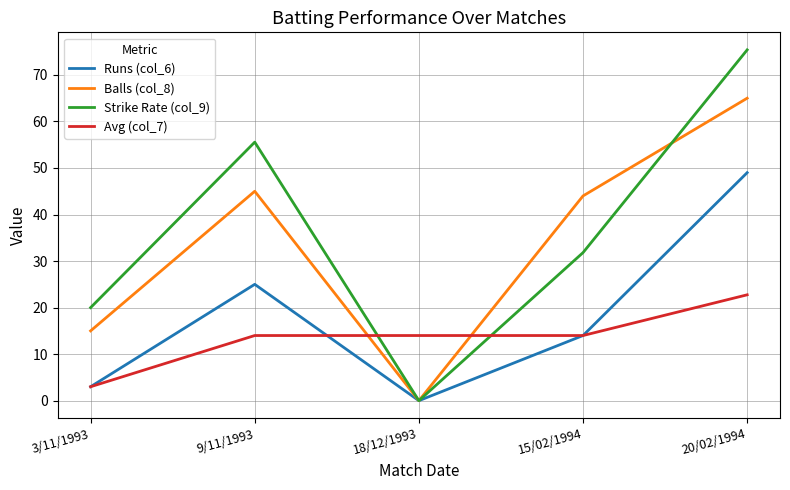

What is the difference between the second highest and minimum values in the Runs (col_6) series?

25.0